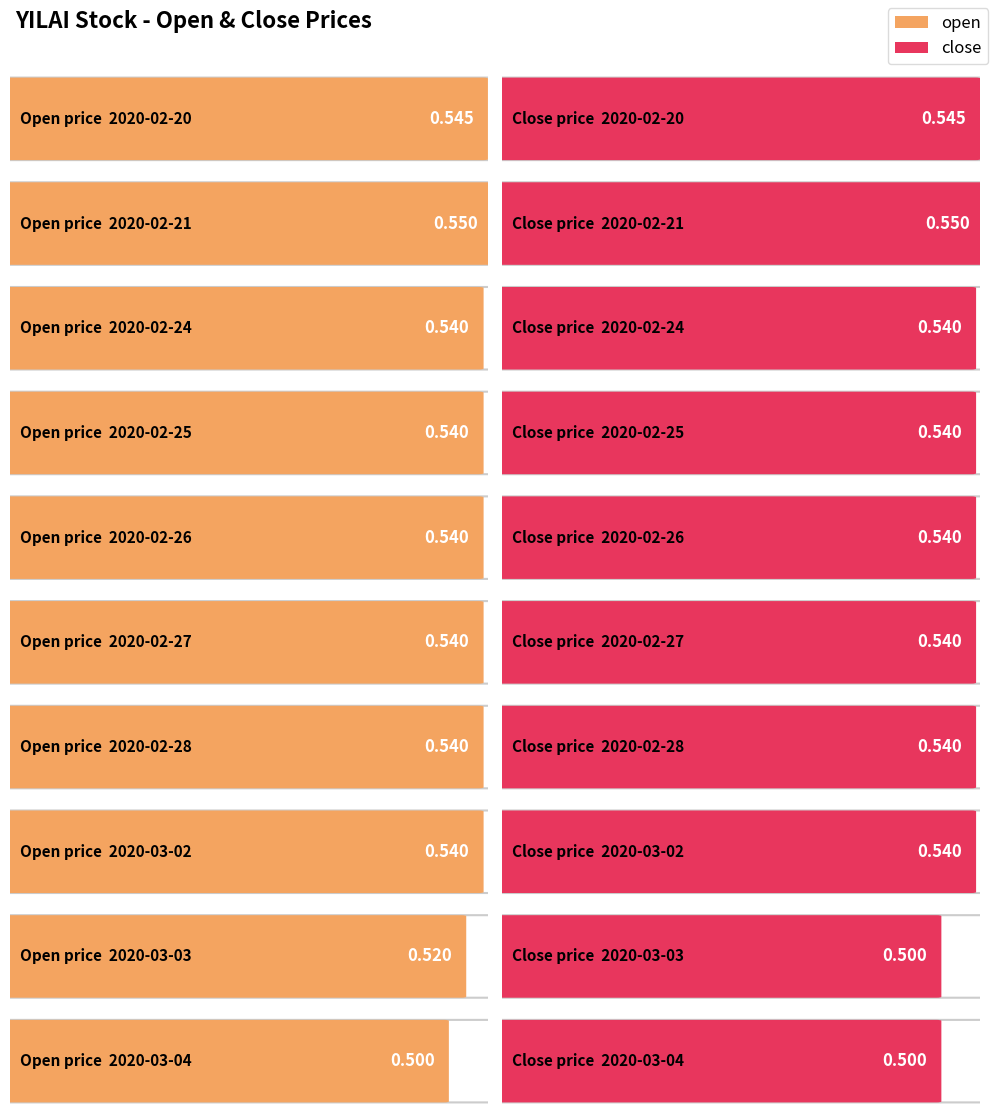

How many bars are there in total?

20